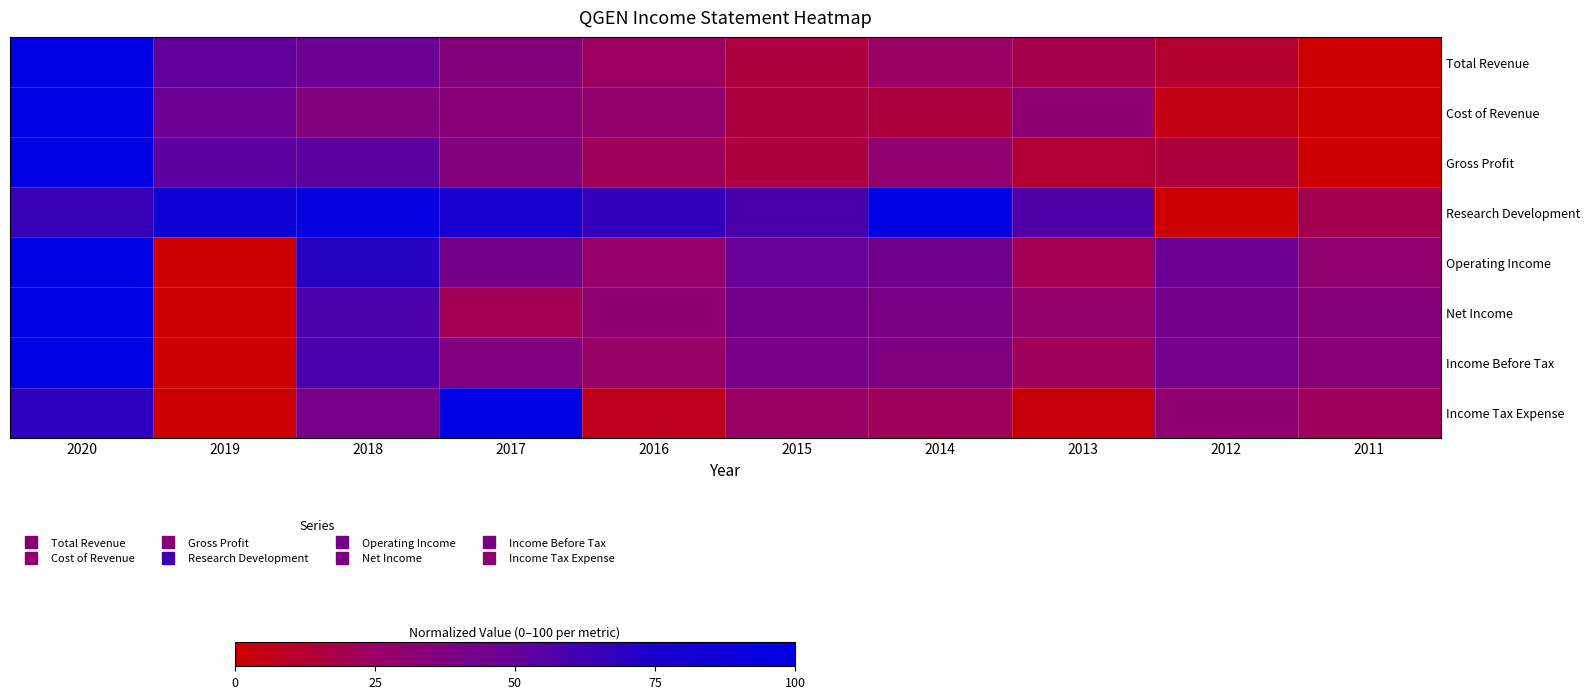

Reading left to right, what are all the values shown in this chart?

Total Revenue: 2020=100.0	2019=50.9	2018=47.4	2017=35.4	2016=24.0	2015=15.9	2014=25.0	2013=18.9	2012=12.1	2011=0.0
Cost of Revenue: 2020=100.0	2019=46.5	2018=36.5	2017=33.9	2016=28.2	2015=15.8	2014=15.4	2013=30.6	2012=4.8	2011=0.0
Gross Profit: 2020=100.0	2019=52.9	2018=52.4	2017=36.1	2016=22.1	2015=15.9	2014=29.3	2013=13.6	2012=15.4	2011=0.0
Research Development: 2020=64.7	2019=84.9	2018=95.9	2017=76.9	2016=66.4	2015=59.1	2014=100.0	2013=57.4	2012=0.0	2011=19.7
Operating Income: 2020=100.0	2019=0.0	2018=70.6	2017=42.9	2016=26.8	2015=49.3	2014=44.7	2013=20.8	2012=46.9	2011=29.7
Net Income: 2020=100.0	2019=0.0	2018=57.9	2017=20.4	2016=30.4	2015=42.8	2014=39.5	2013=27.6	2012=42.7	2011=34.3
Income Before Tax: 2020=100.0	2019=0.0	2018=58.7	2017=37.2	2016=26.0	2015=41.4	2014=37.9	2013=22.3	2012=43.1	2011=33.6
Income Tax Expense: 2020=68.1	2019=0.0	2018=41.9	2017=100.0	2016=7.5	2015=25.0	2014=22.0	2013=2.6	2012=30.3	2011=22.0